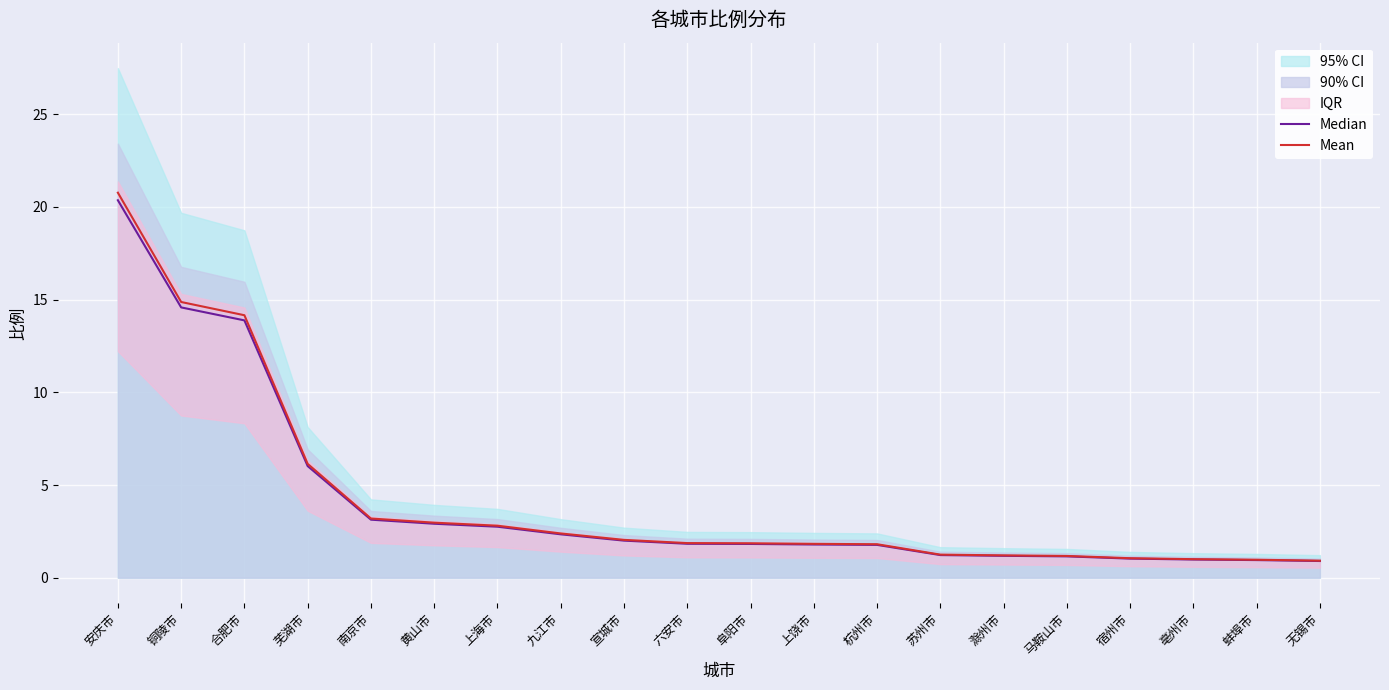

At how many categories does at least one series exceed 8?

3